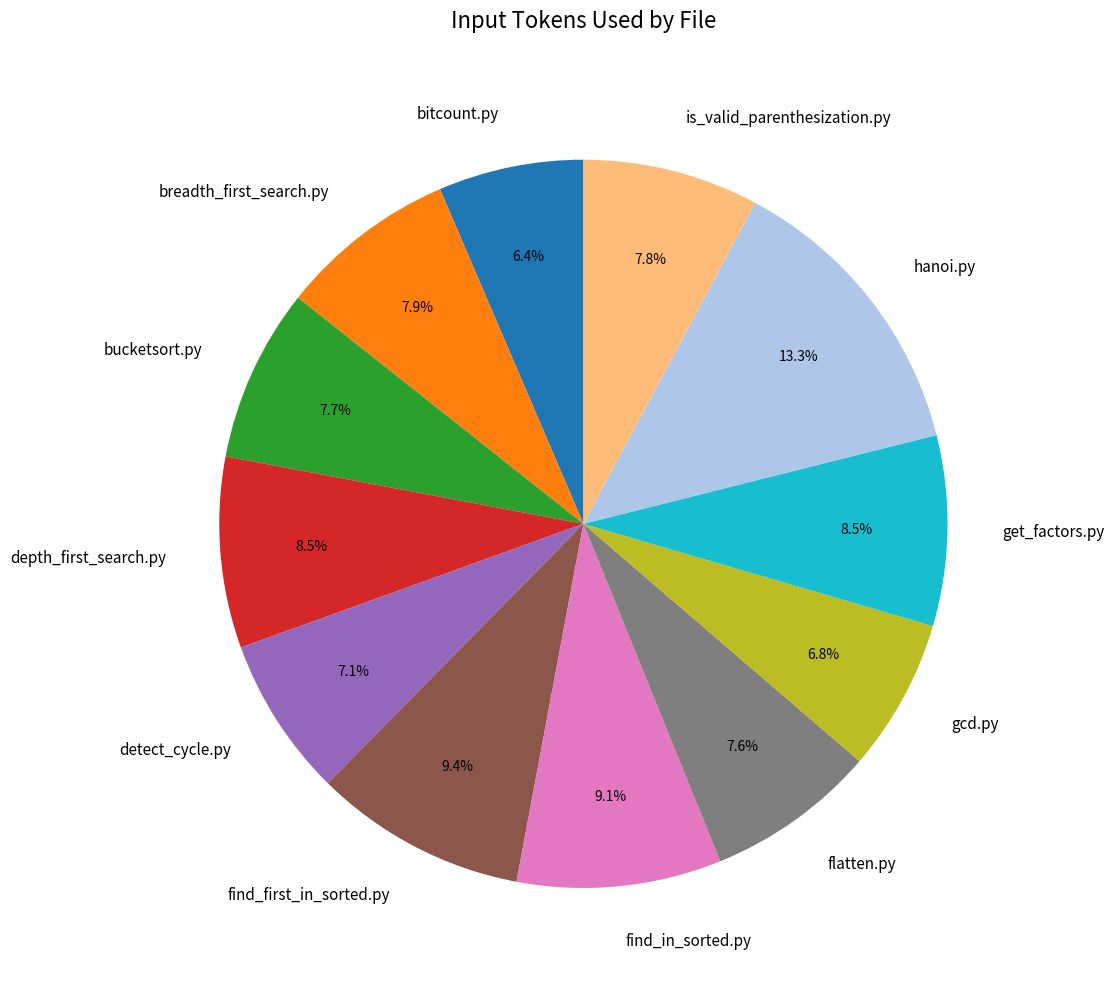

What percentage is the bitcount.py slice, to the nearest percent?

6%